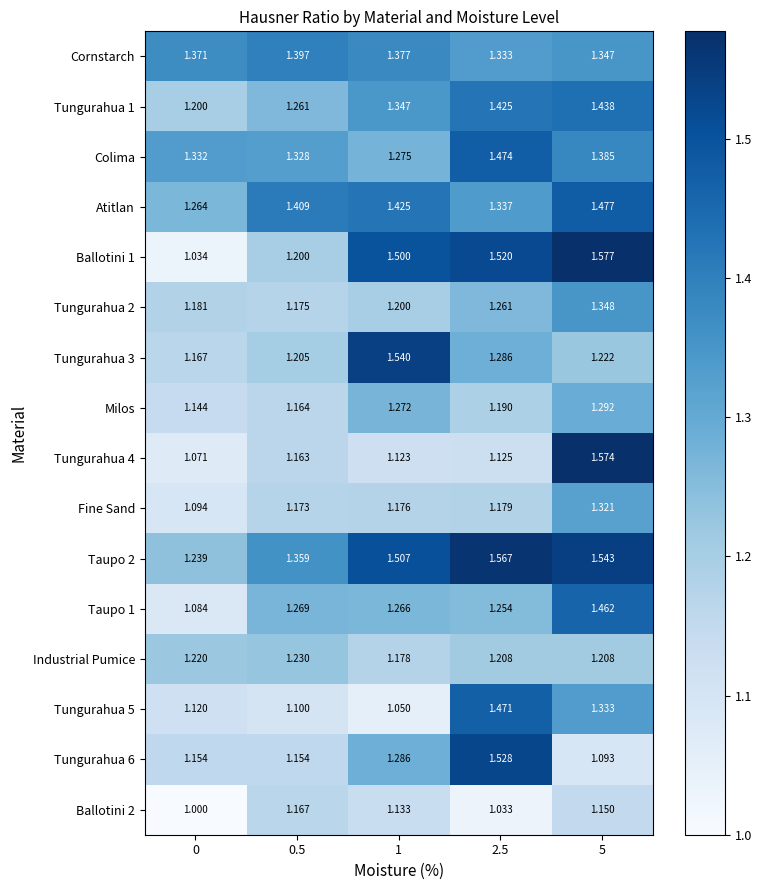

List the series in order of their peak value, lowest first.

Ballotini 2, Industrial Pumice, Milos, Fine Sand, Tungurahua 2, Cornstarch, Tungurahua 1, Taupo 1, Tungurahua 5, Colima, Atitlan, Tungurahua 6, Tungurahua 3, Taupo 2, Tungurahua 4, Ballotini 1